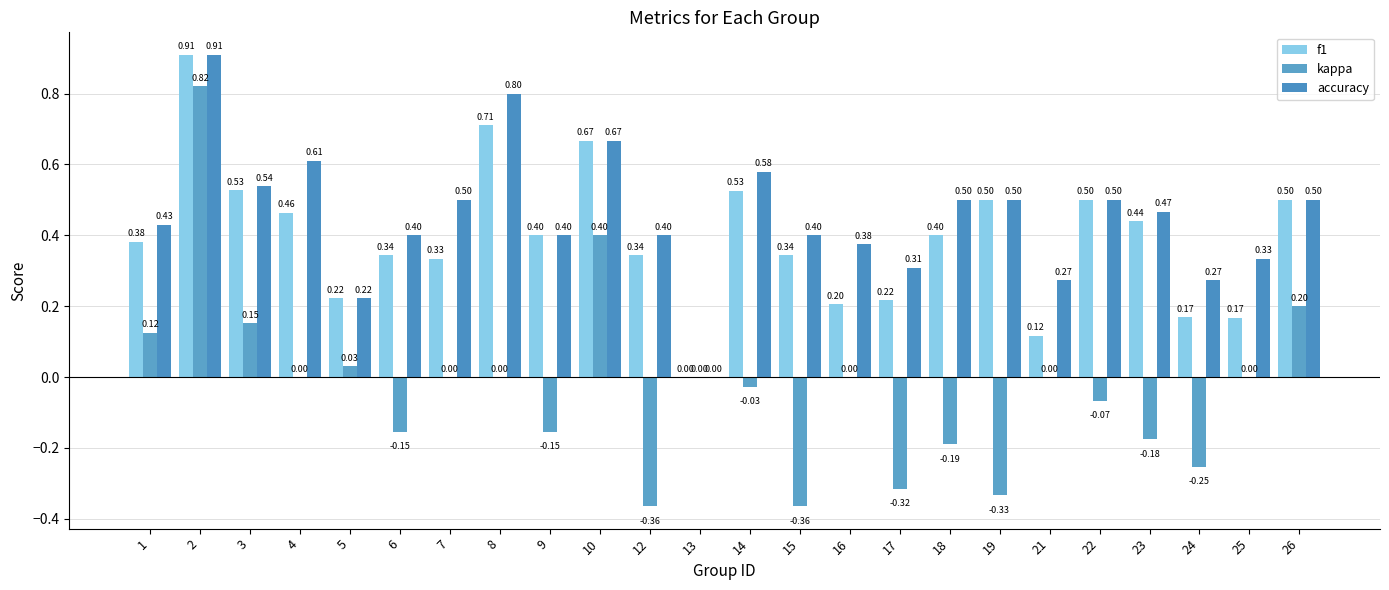

Is the value of f1 at 24 greater than the value of accuracy at 22?

No